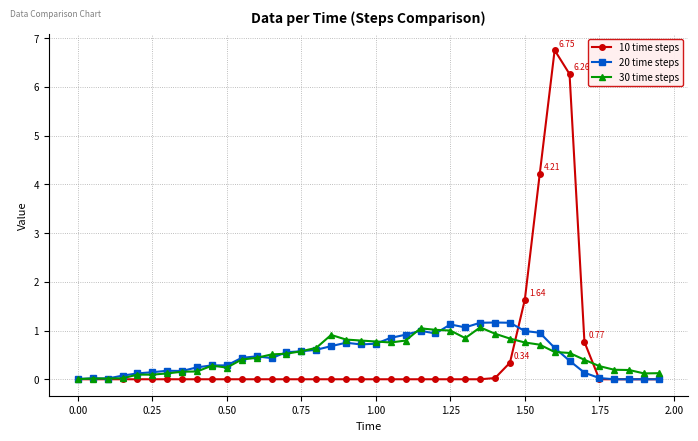

What is the average value of the 10 time steps series?

0.5